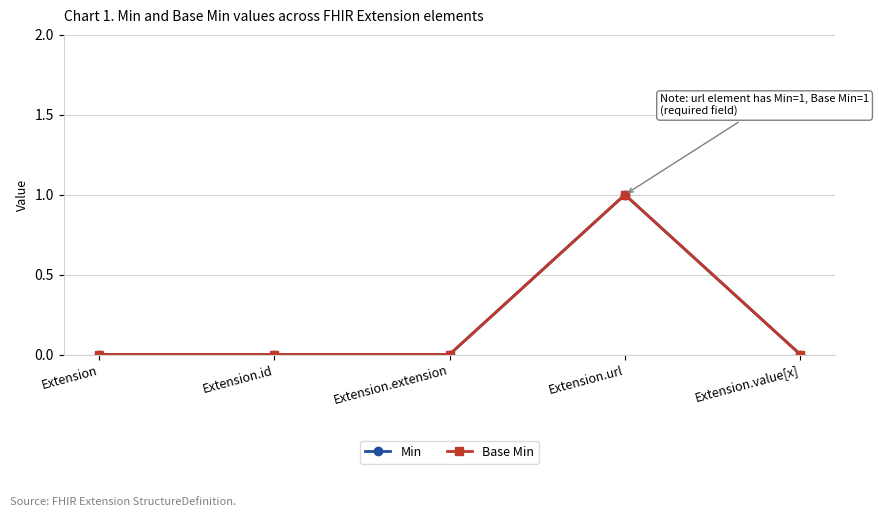

What position from the right is Extension.extension?

3